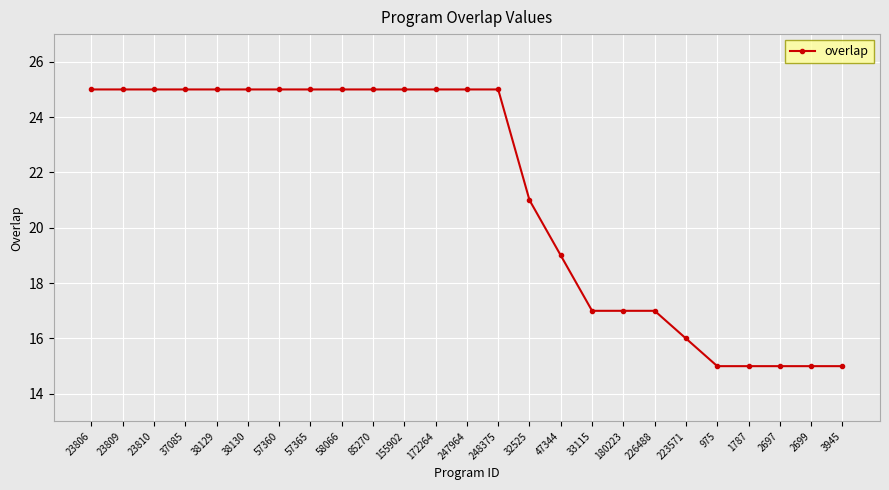

What is the label of the 11th point from the left?

155902